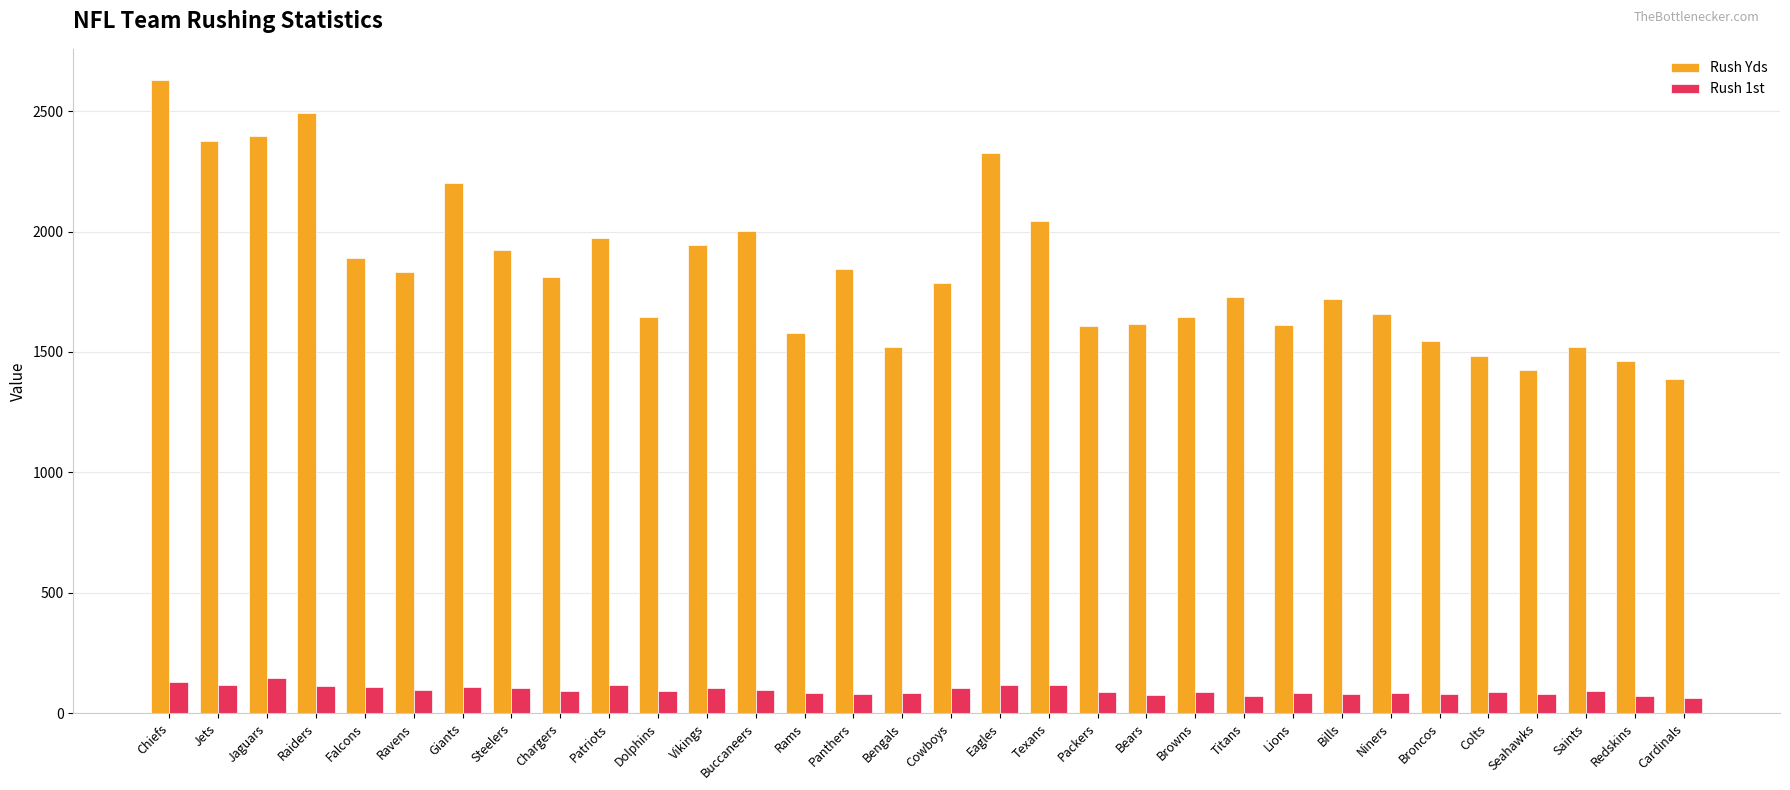

How many bars are there in each group?

2